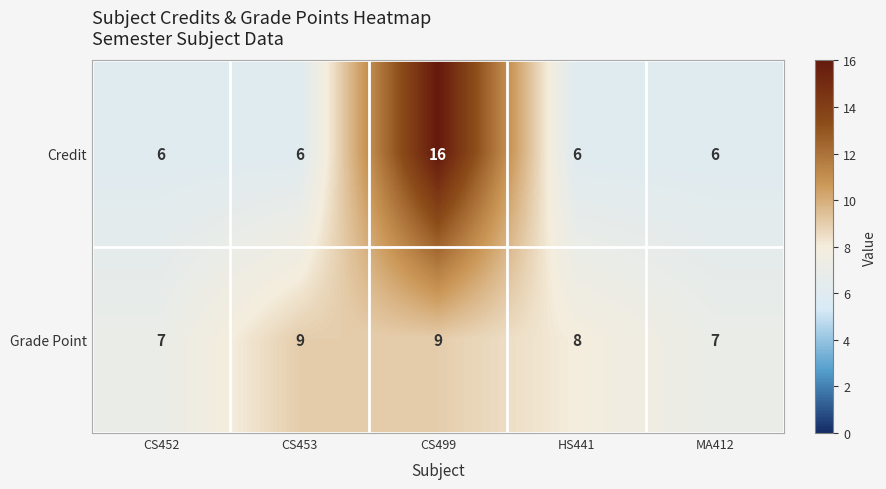

At which category is the sum across all series the highest?

CS499